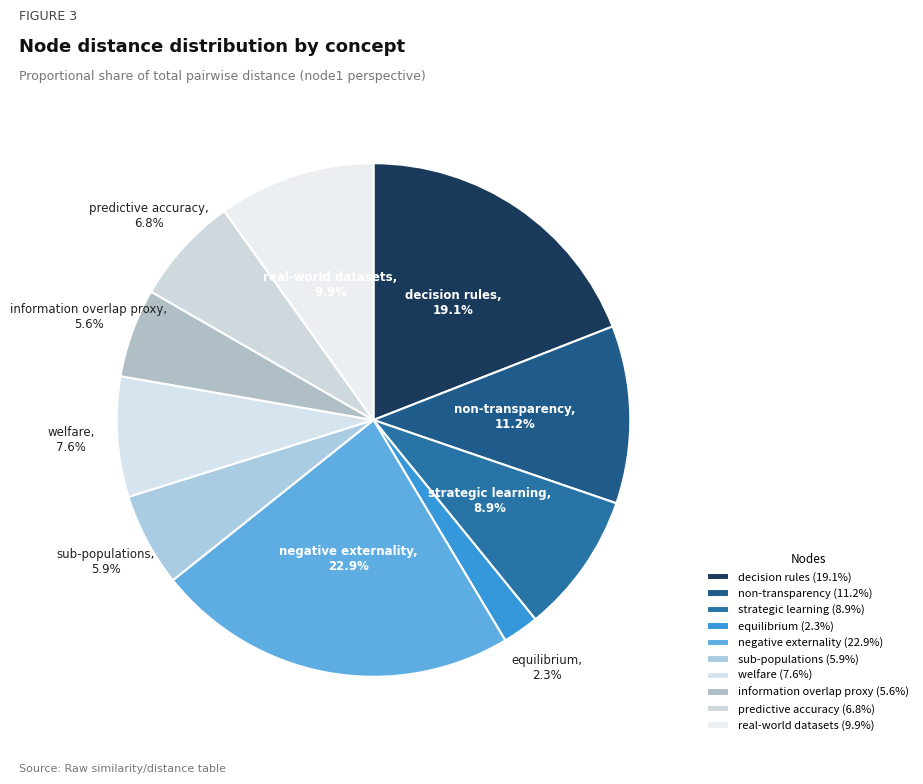

To the nearest percent, what is the difference between the largest and smallest slice percentages?

21%